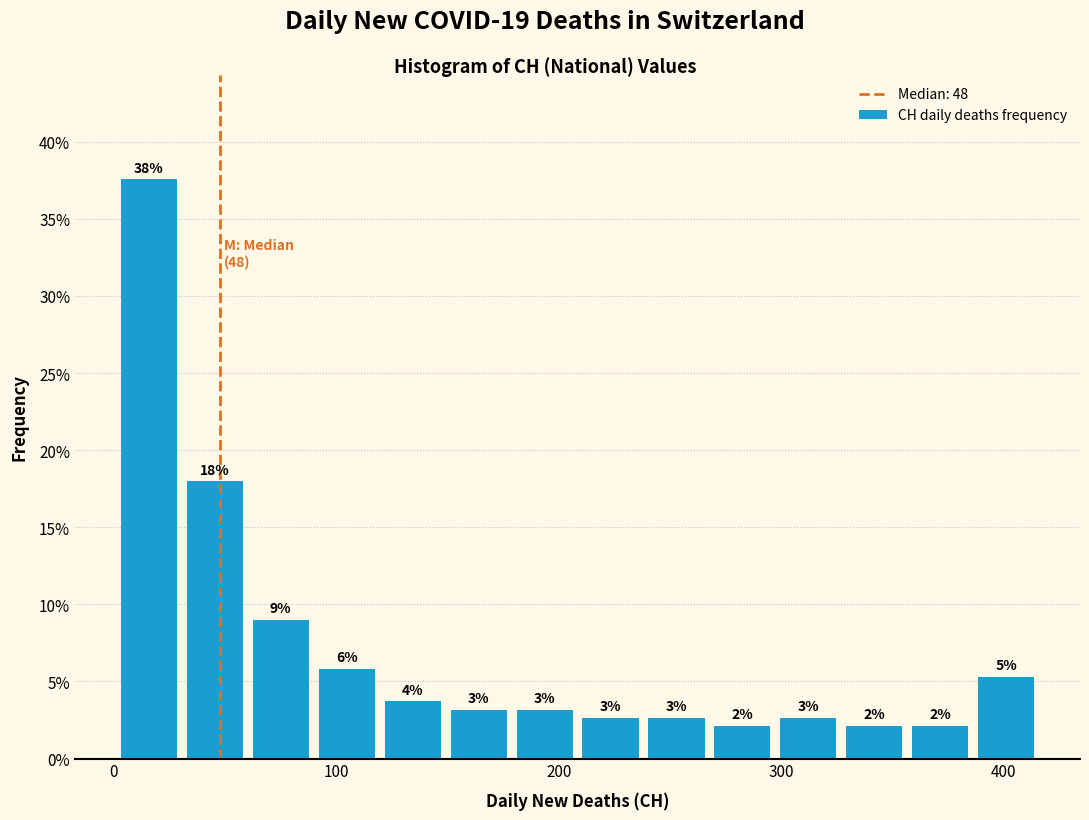

Read against the x-axis, roughly where is the centre of the tallest bar?

20